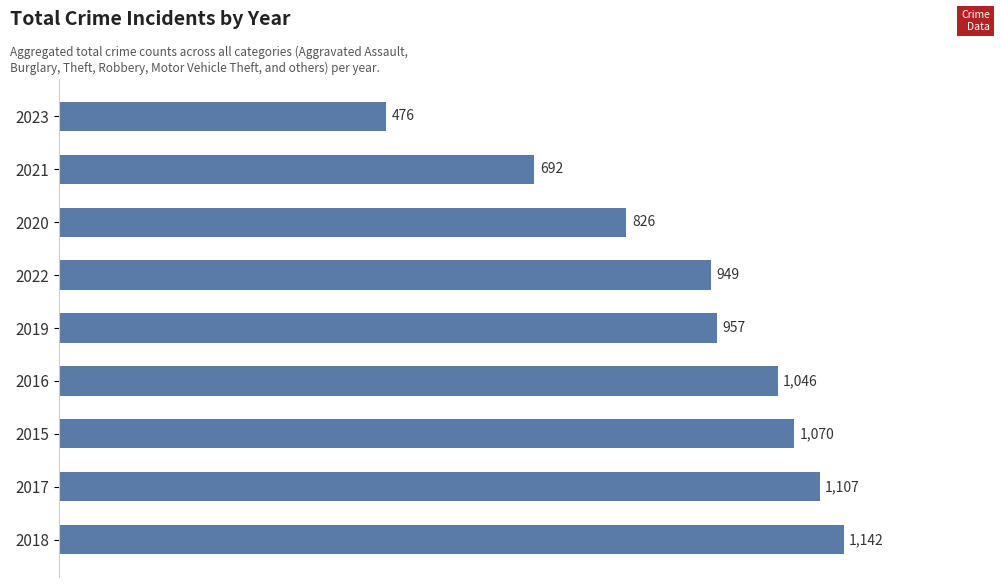

List the labels in order of value, largest first.

2018, 2017, 2015, 2016, 2019, 2022, 2020, 2021, 2023